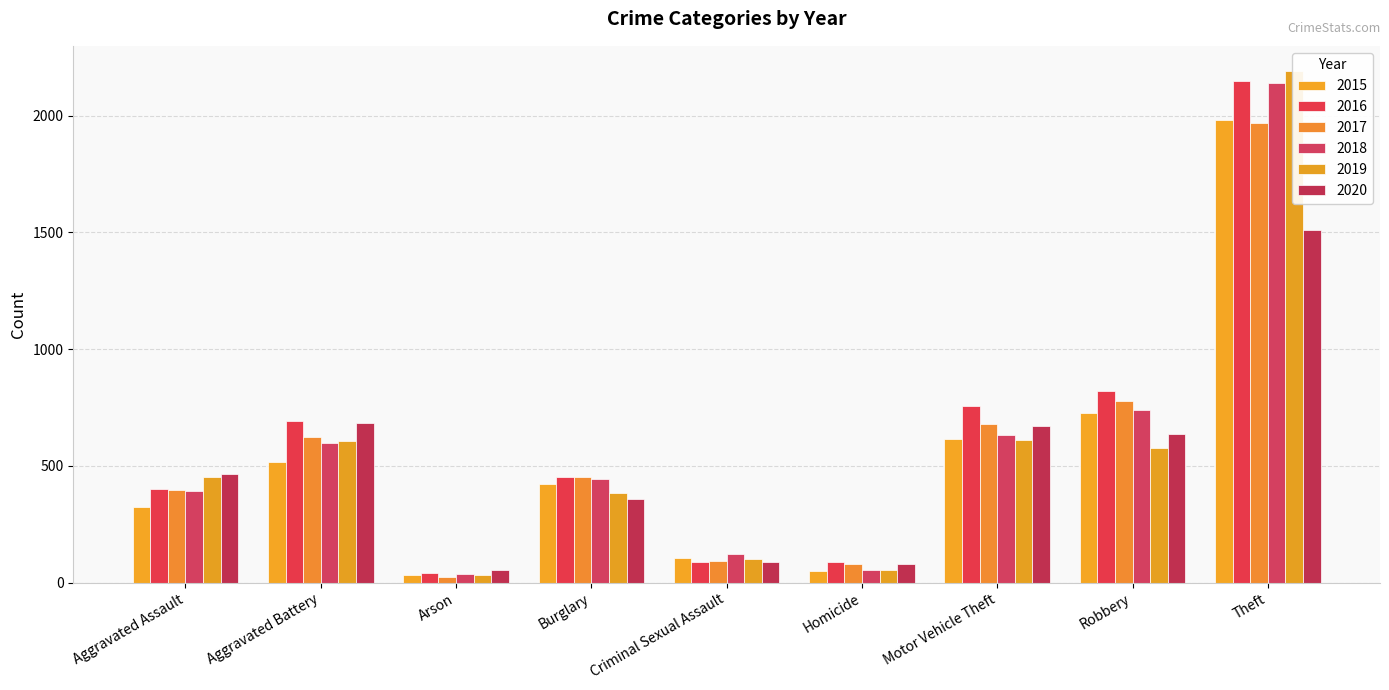

What is the difference between the 2017 values at Aggravated Battery and Criminal Sexual Assault?

532